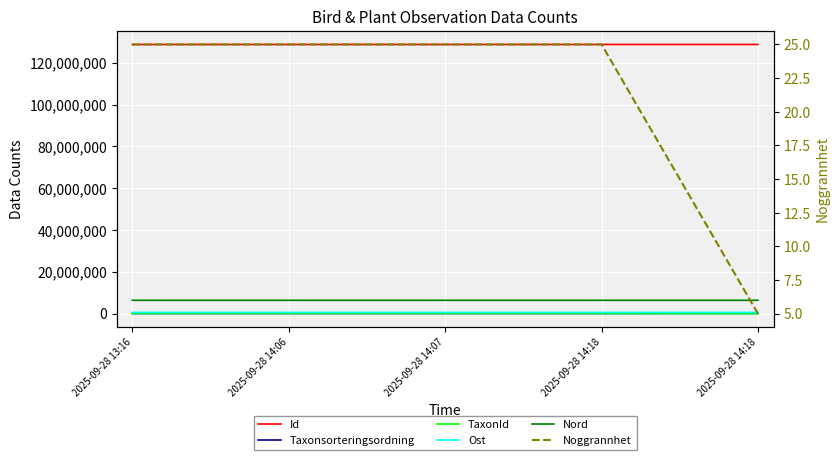

How many data points in Ost are above 595241?

2